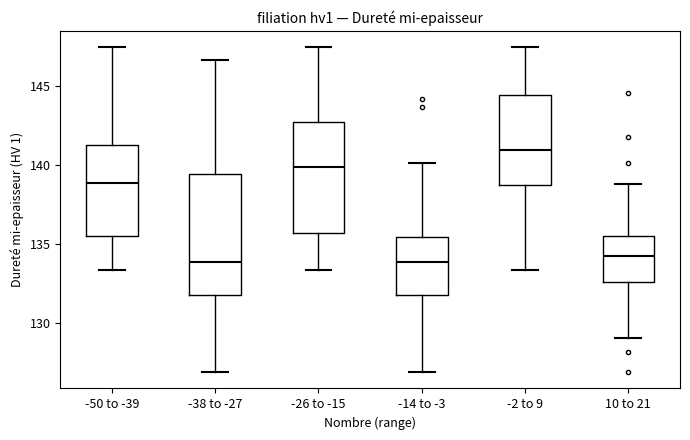

Reading left to right, transcribe this box plot: for each box, give where its median line is, the range the box spans, and where its two whiskers end, as read against the y-axis. The values are not printed on the chart, so give them approximately, as read against the axis.

-50 to -39: median 139.0, box 135.5 to 141.5, whiskers 133.5 to 147.5
-38 to -27: median 134.0, box 132.0 to 139.5, whiskers 127.0 to 146.5
-26 to -15: median 140.0, box 135.5 to 142.5, whiskers 133.5 to 147.5
-14 to -3: median 134.0, box 132.0 to 135.5, whiskers 127.0 to 140.0
-2 to 9: median 141.0, box 138.5 to 144.5, whiskers 133.5 to 147.5
10 to 21: median 134.5, box 132.5 to 135.5, whiskers 129.0 to 139.0